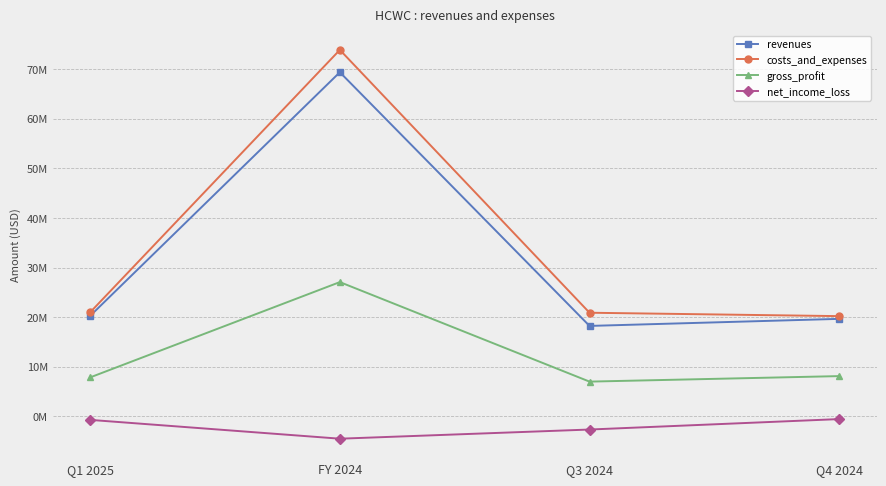

What are all the series names shown in the legend?

revenues, costs_and_expenses, gross_profit, net_income_loss